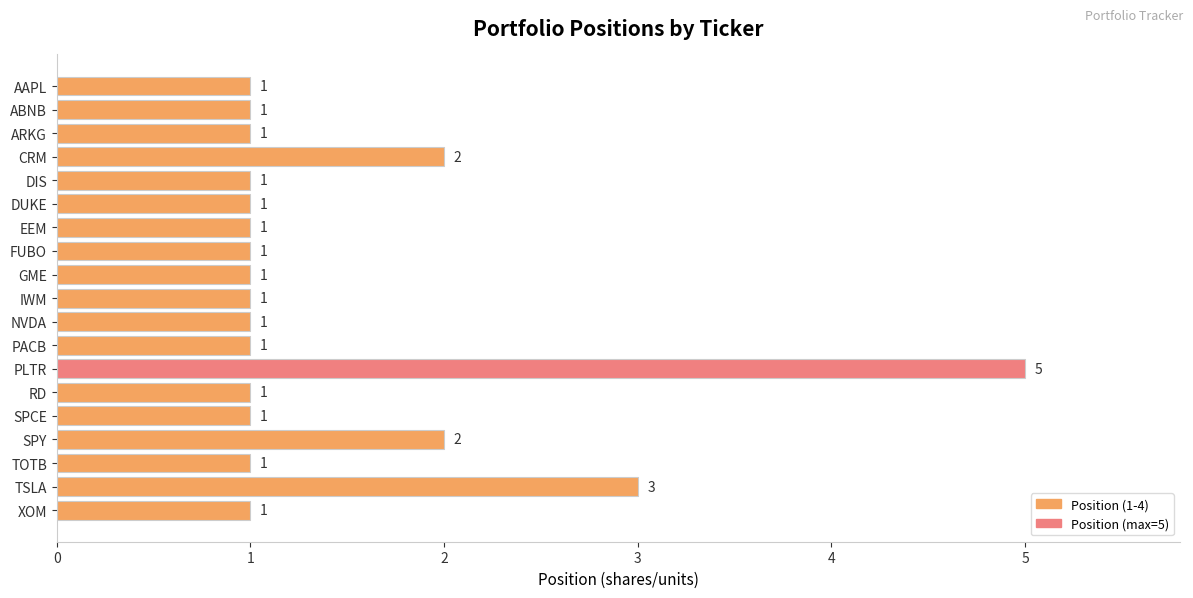

What is the label of the 17th bar from the bottom?

ARKG